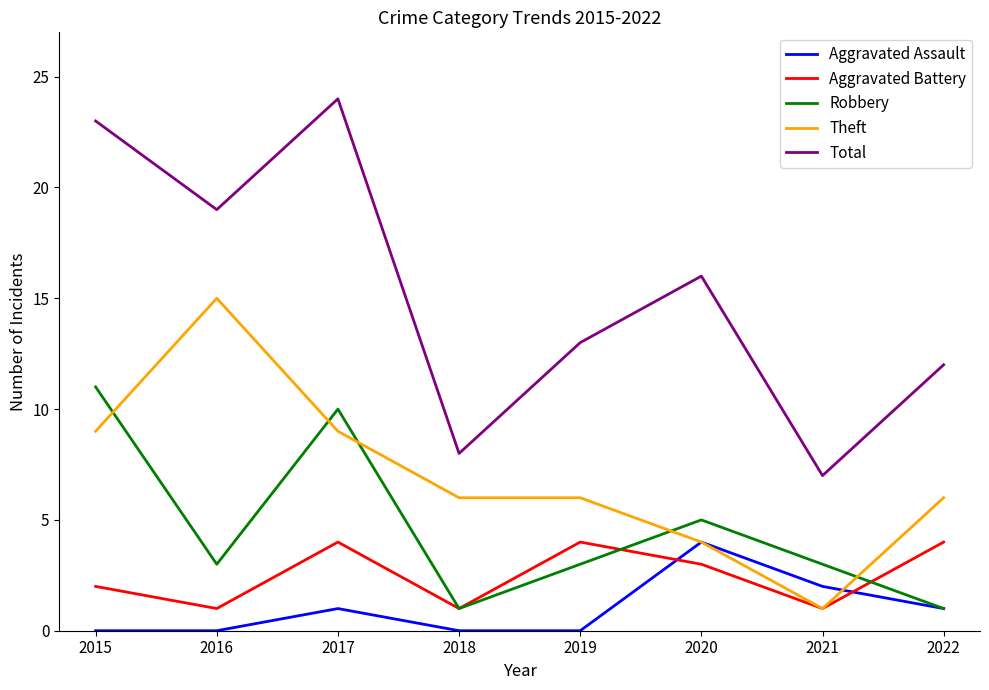

How many lines are shown in the chart?

5